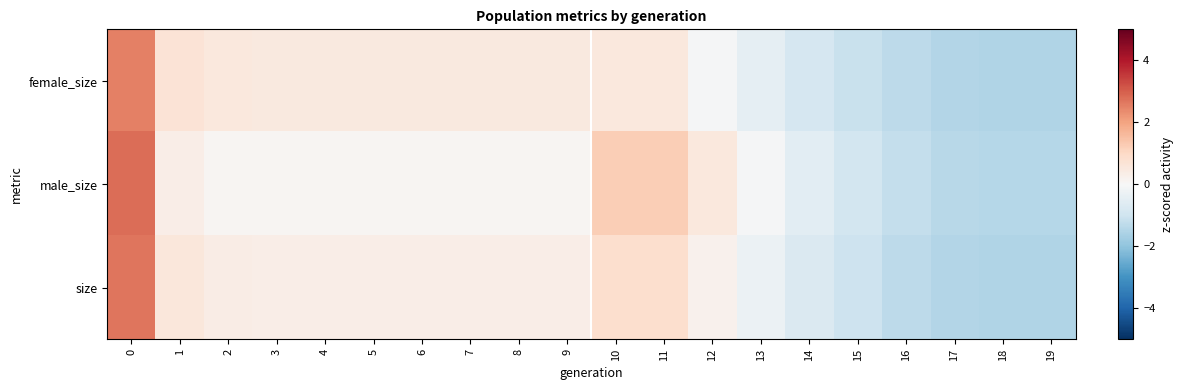

Count the number of categories in the chart.

20